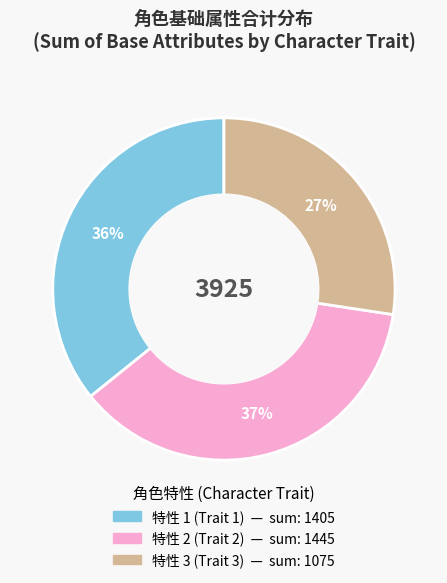

Is there any slice that represents more than half of the pie?

No